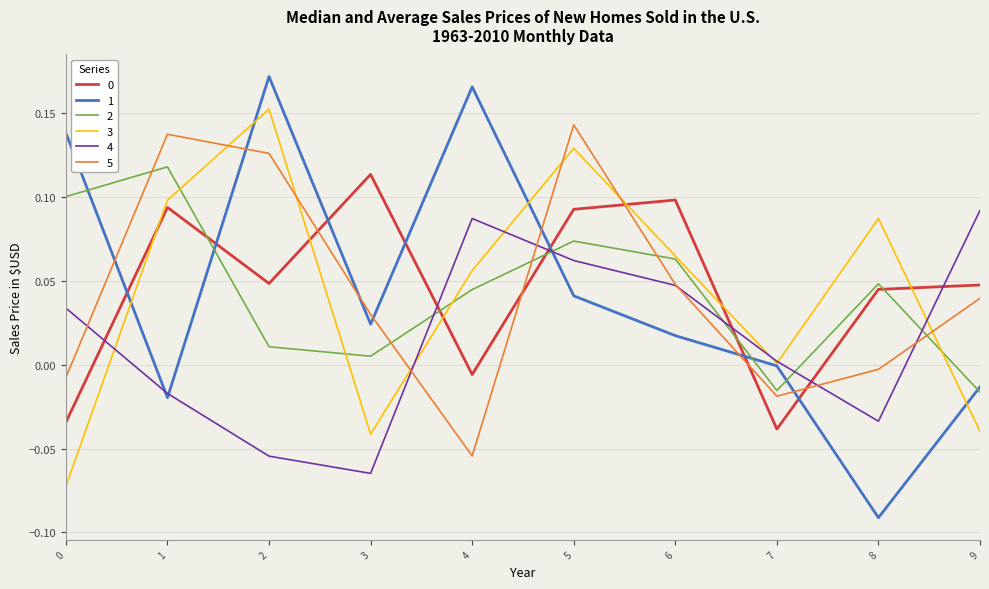

How many intersections are there between 1 and 5?

7